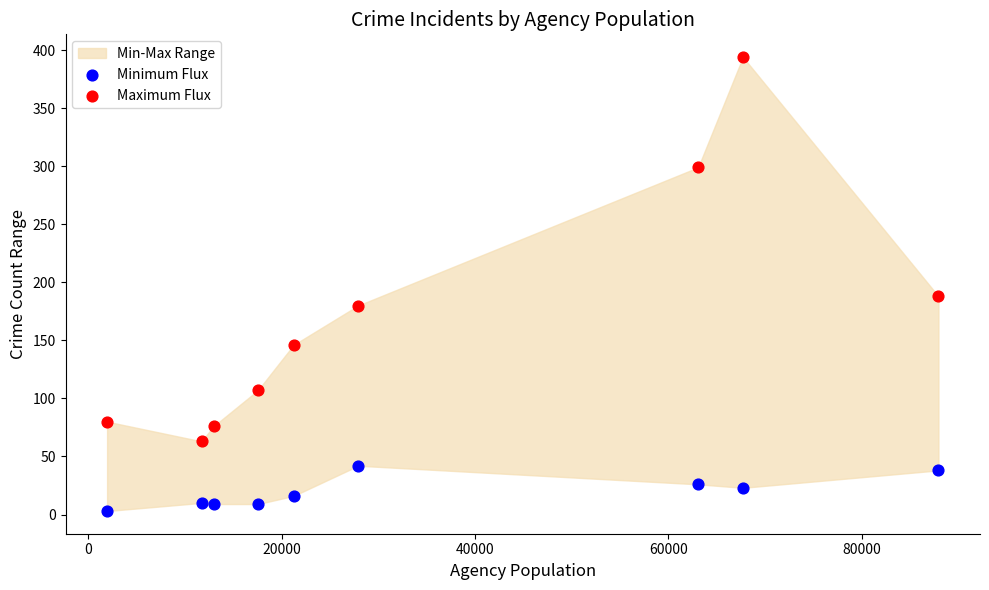

Across all series, what Y value is closest to 198?

188